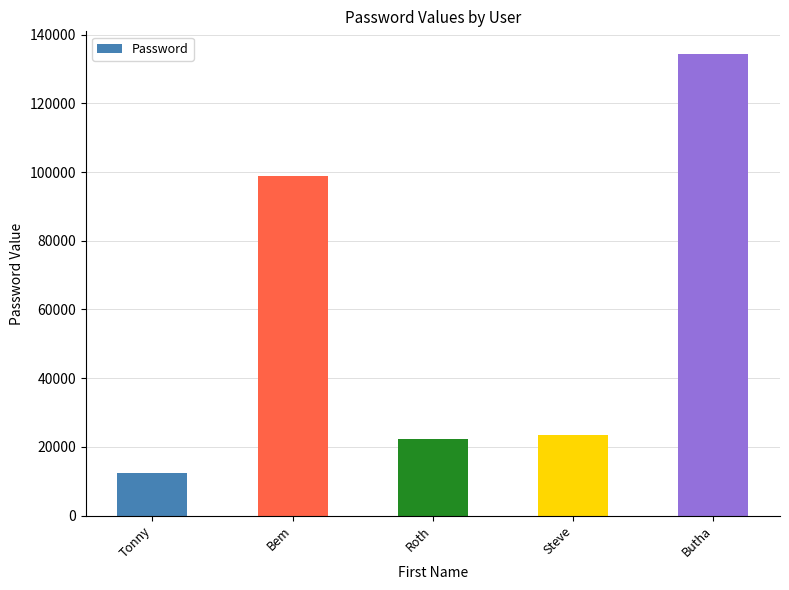

Which label corresponds to the smallest value in the chart?

Tonny